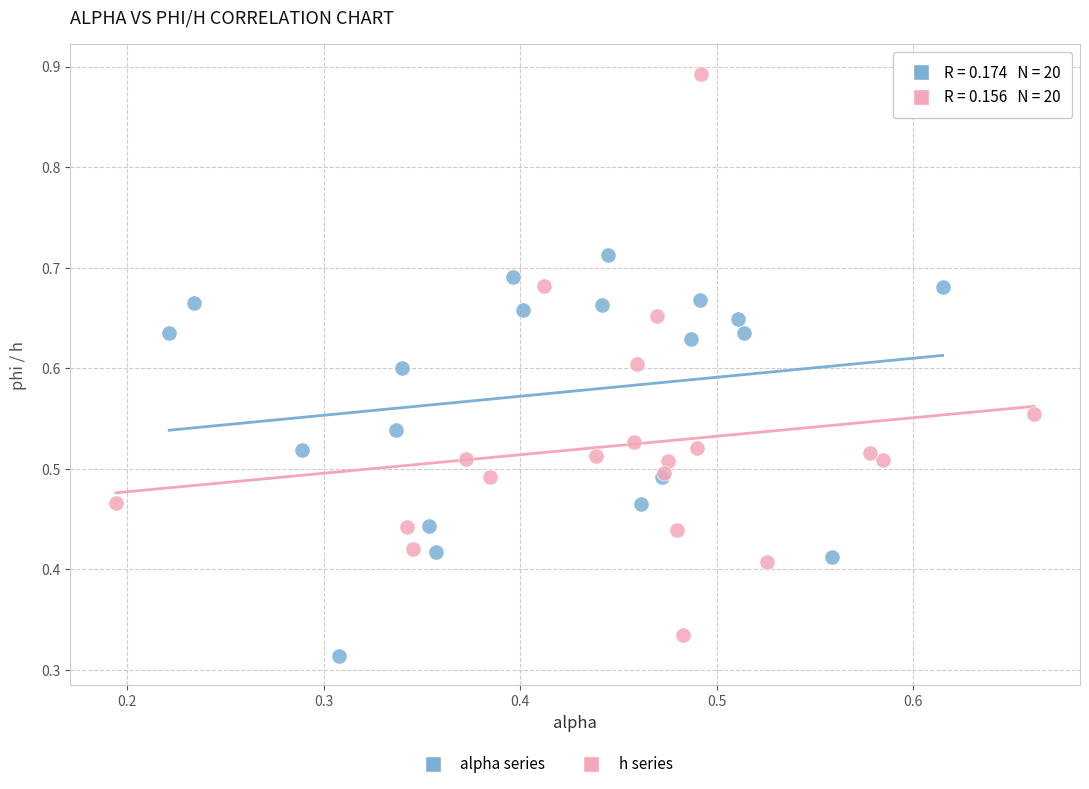

Which series has the widest spread of Y values?

h series